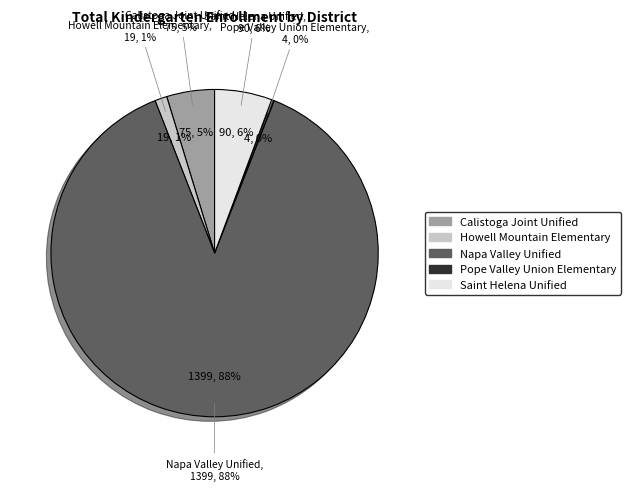

How much of the chart is everything except Napa Valley Unified?

11.8%